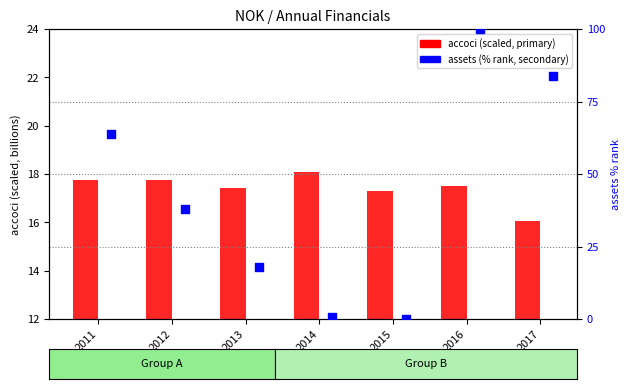

Which series has the largest Y range (max minus min)?

assets (% rank)